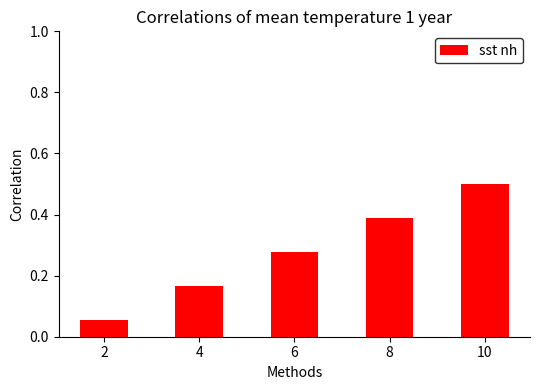

What is the sum of all values?

1.4